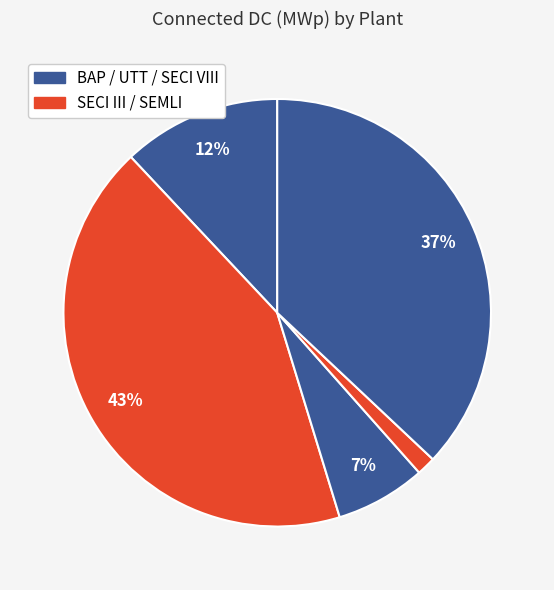

How many slices are in this pie chart?

5